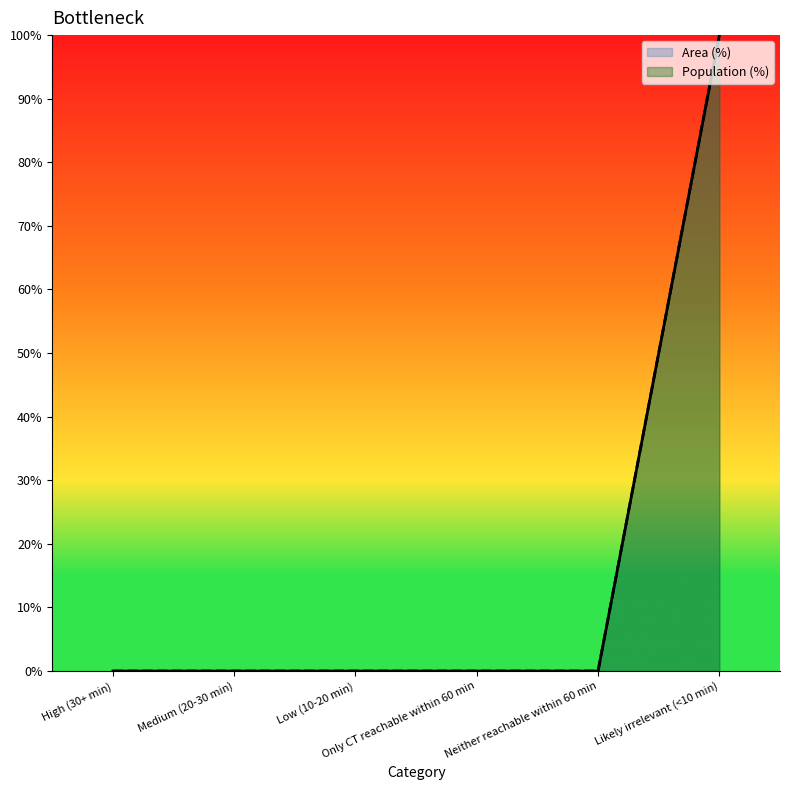

Reading left to right, list all the values displayed in this chart.

Area (%): 0	0	0	0	0	100
Population (%): 0	0	0	0	0	100